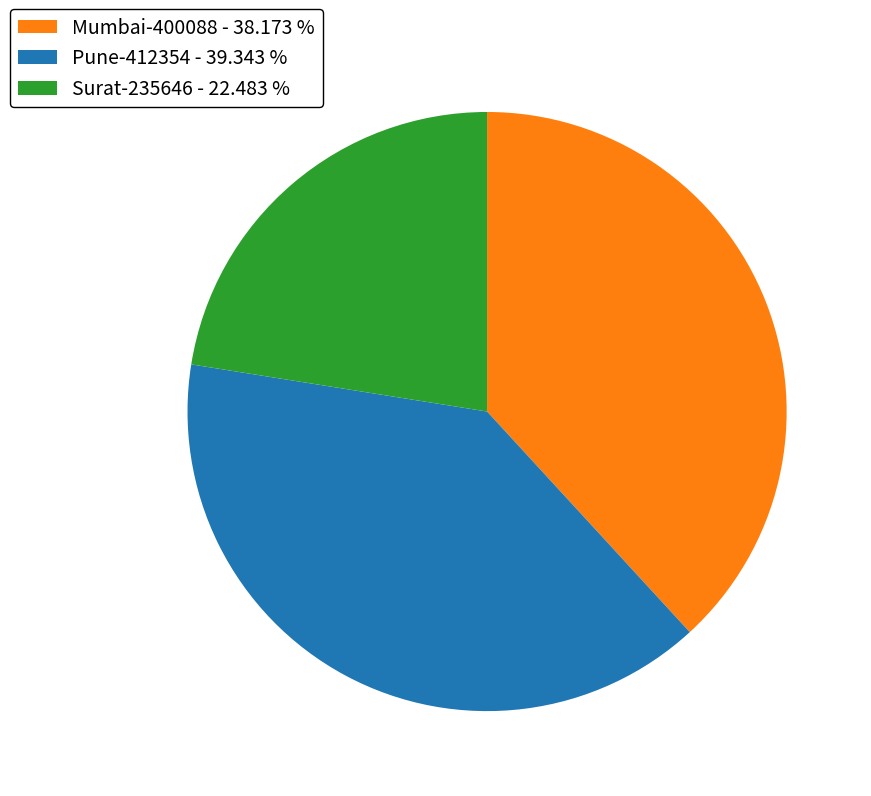

True or false: Pune-412354 accounts for 45% of the total.

False